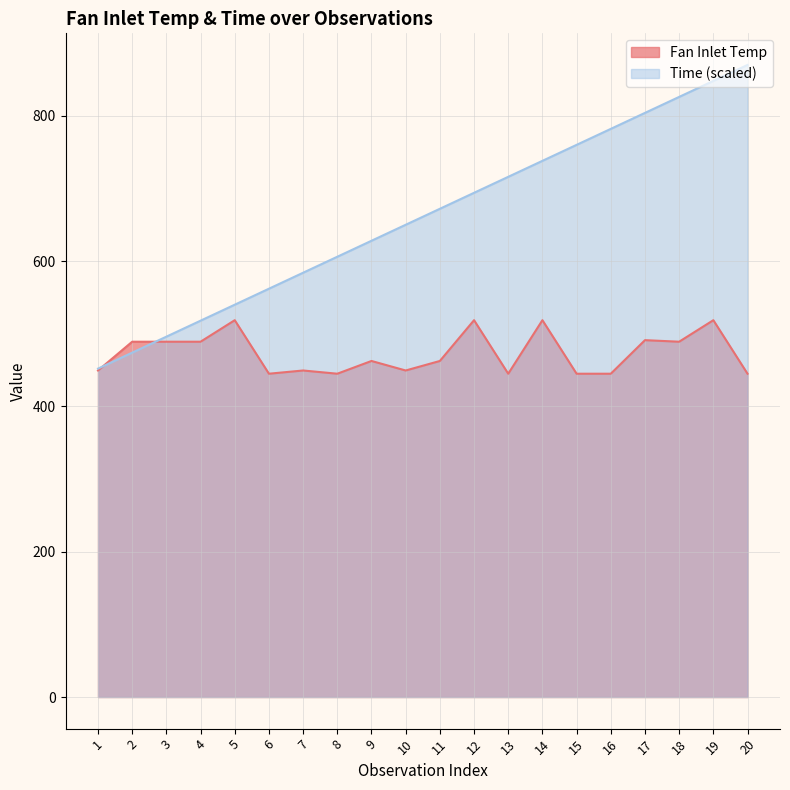

At which category is the sum across all series the highest?

19